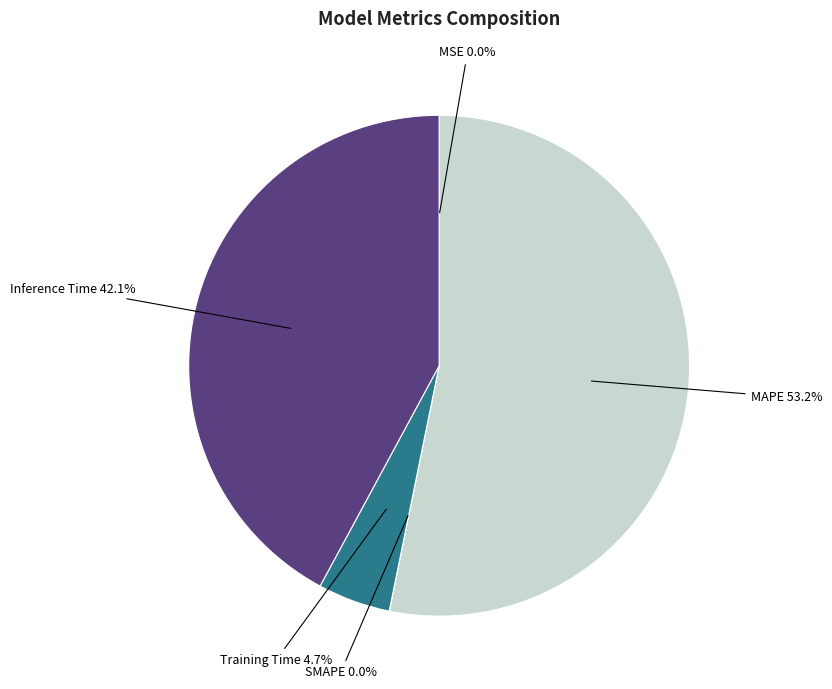

To the nearest percent, what is the average slice percentage?

20%